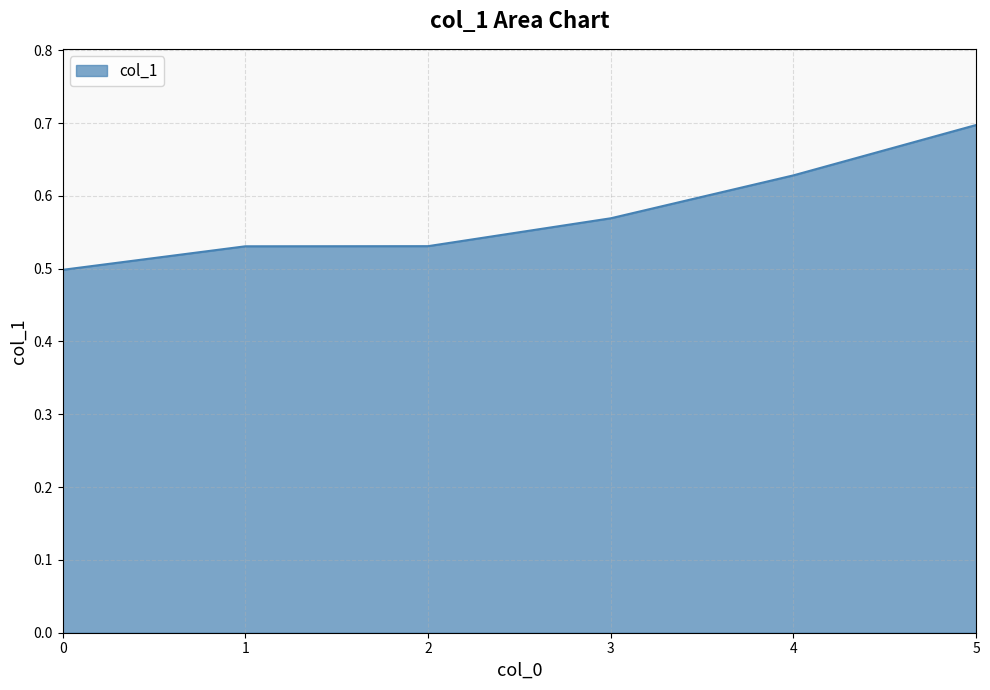

Count the number of categories in the chart.

6